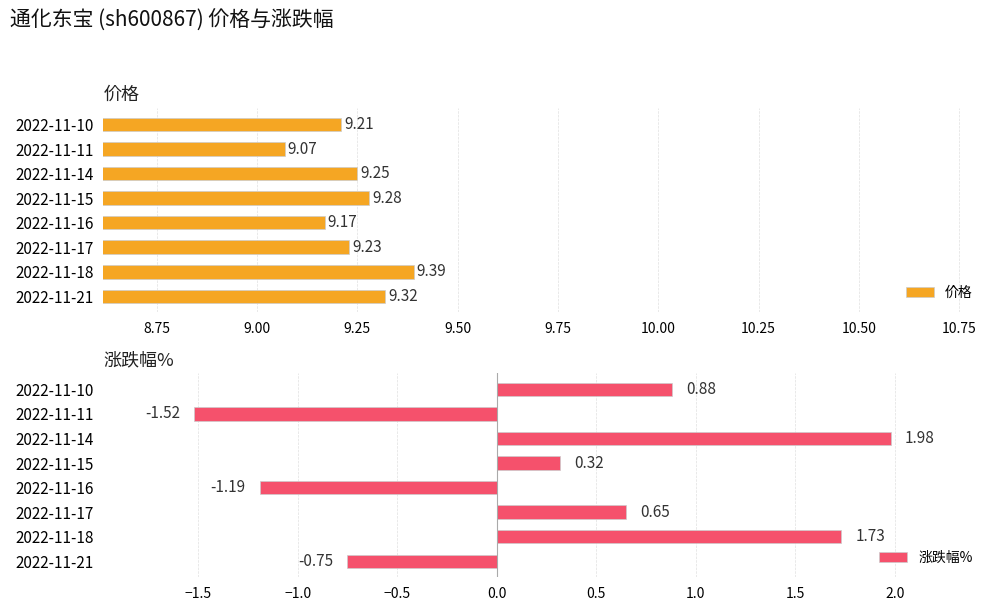

What are all the series names shown in the legend?

价格, 涨跌幅%